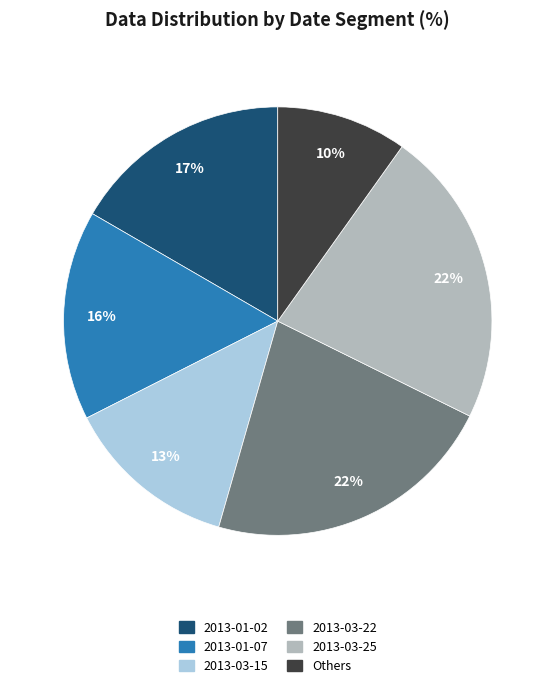

To the nearest percent, what is the average slice percentage?

17%